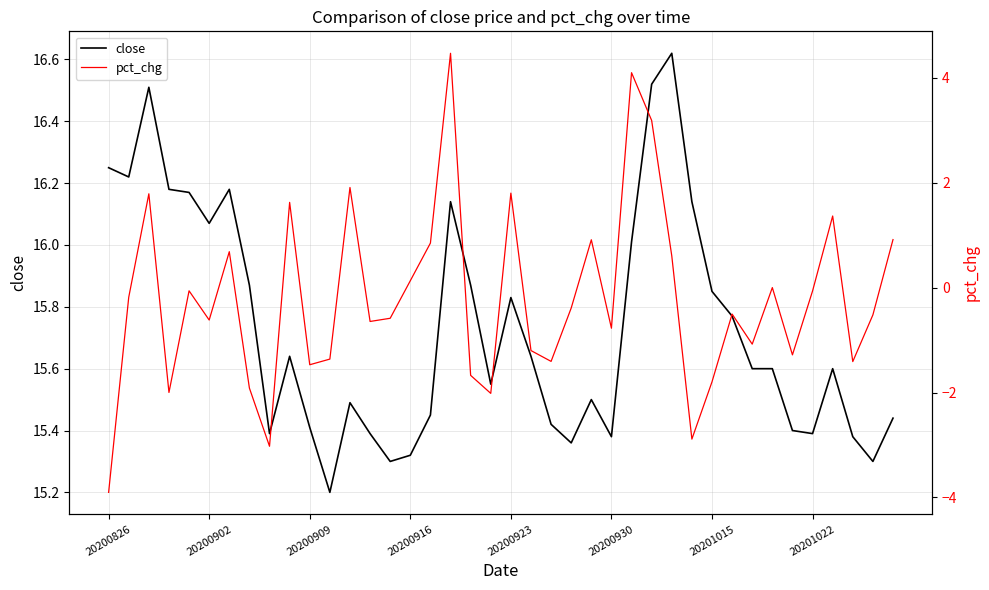

Reading right to left, transcribe all the data shown in this chart.

close: 15.4	15.3	15.4	15.6	15.4	15.4	15.6	15.6	15.8	15.8	16.1	16.6	16.5	16.0	15.4	15.5	15.4	15.4	15.6	15.8	15.6	15.9	16.1	15.4	15.3	15.3	15.4	15.5	15.2	15.4	15.6	15.4	15.9	16.2	16.1	16.2	16.2	16.5	16.2	16.2
pct_chg: 0.9	-0.5	-1.4	1.4	-0.1	-1.3	0.0	-1.1	-0.5	-1.8	-2.9	0.6	3.2	4.1	-0.8	0.9	-0.4	-1.4	-1.2	1.8	-2.0	-1.7	4.5	0.8	0.1	-0.6	-0.6	1.9	-1.4	-1.5	1.6	-3.0	-1.9	0.7	-0.6	-0.1	-2.0	1.8	-0.2	-3.9